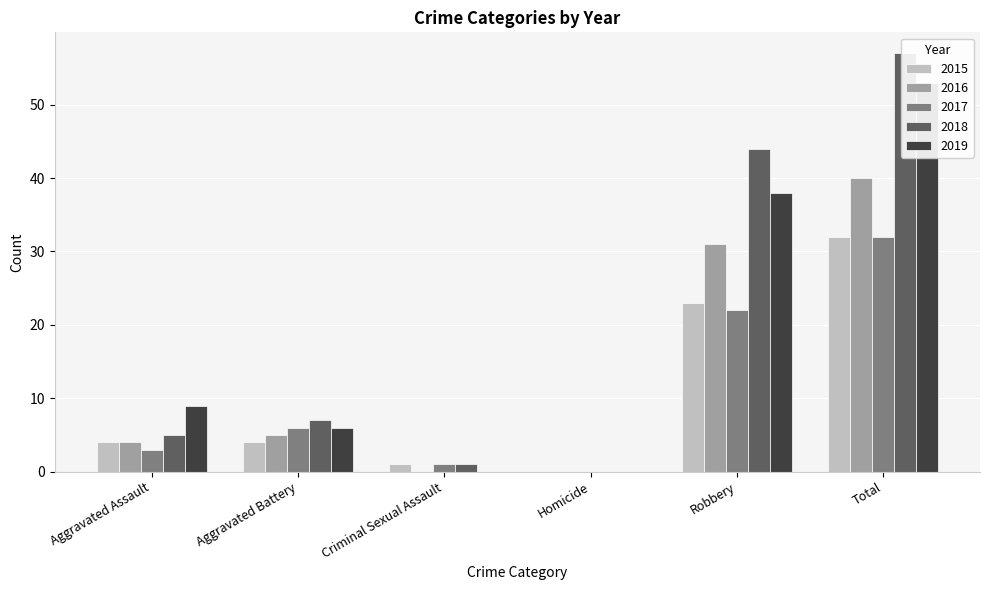

How many groups of bars are there?

6